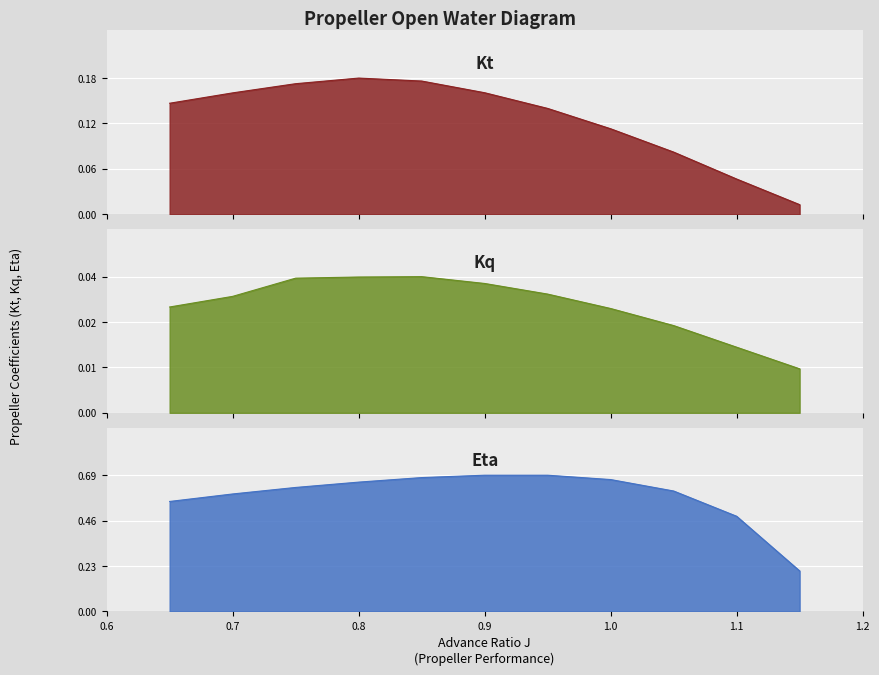

Rank the categories by Eta value from highest to lowest.

0.9, 0.95, 0.85, 1.0, 0.8, 0.75, 1.05, 0.7, 0.65, 1.1, 1.15